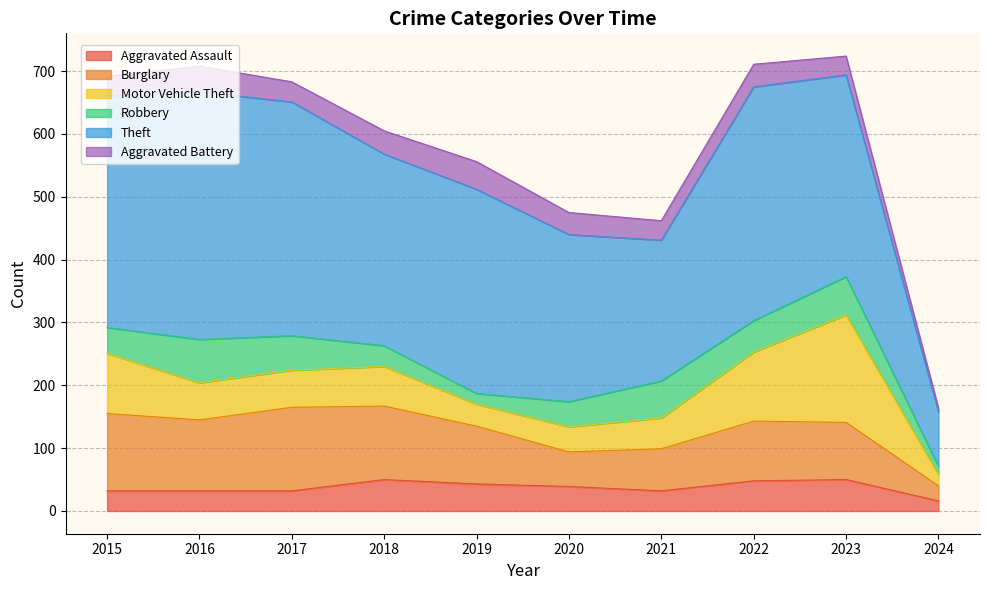

The value of Aggravated Battery at 2024 is 3. True or false?

False